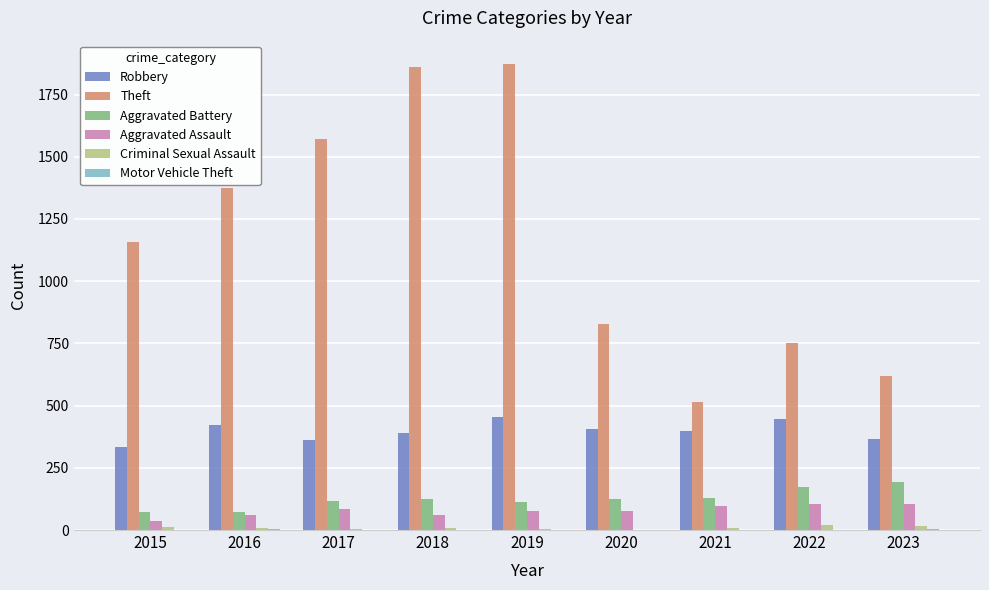

Which series has the largest total across all categories?

Theft